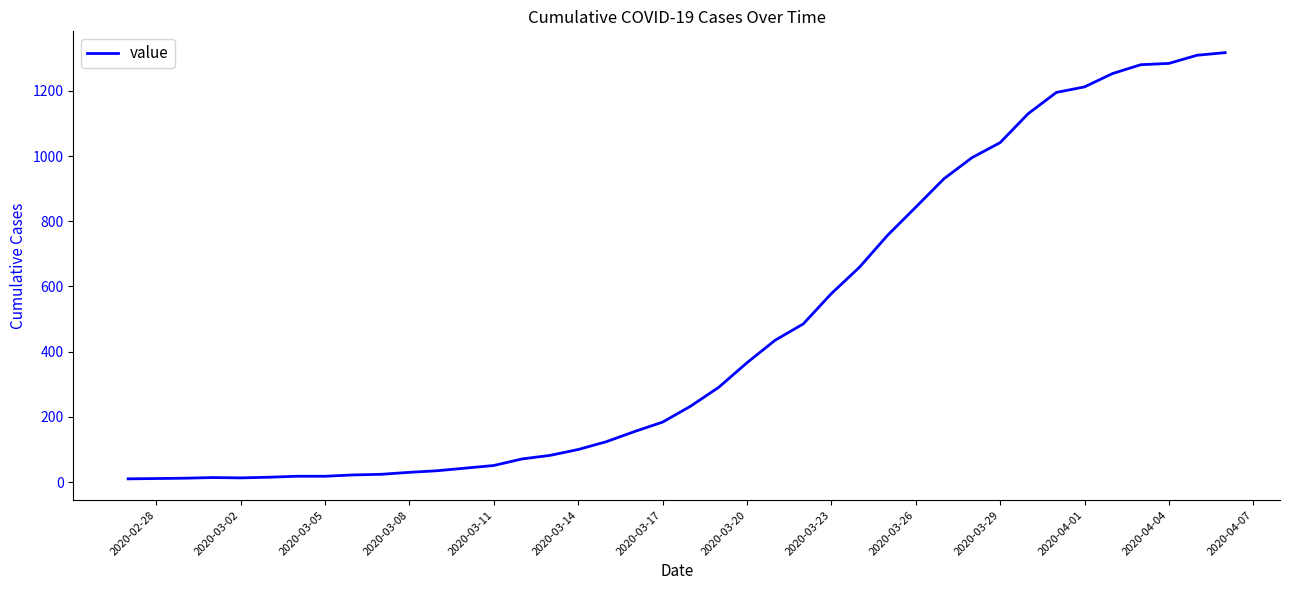

What is the difference between the maximum and minimum values?

1307